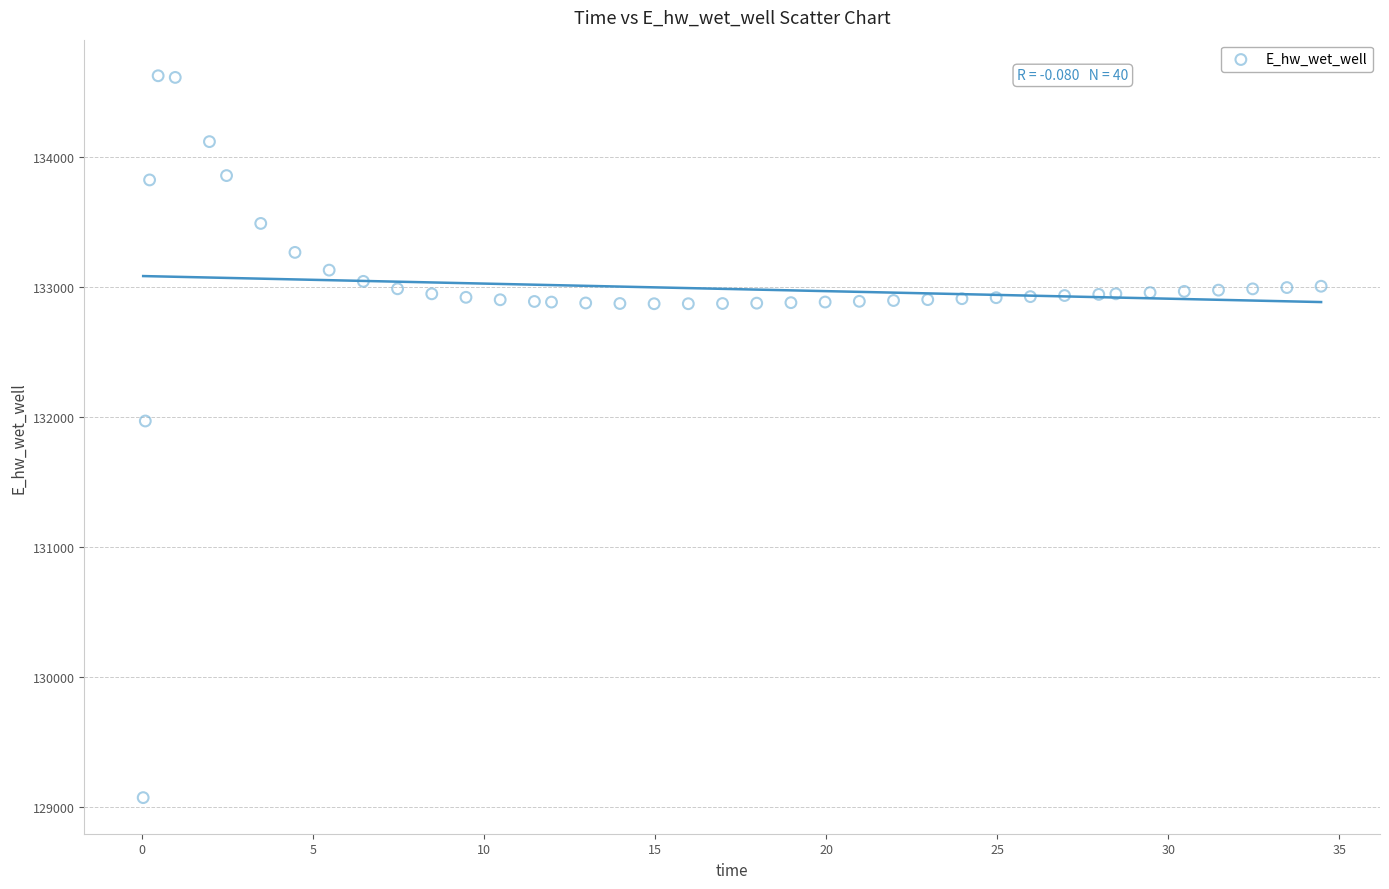

What is the range of X values (max minus min)?

34.4